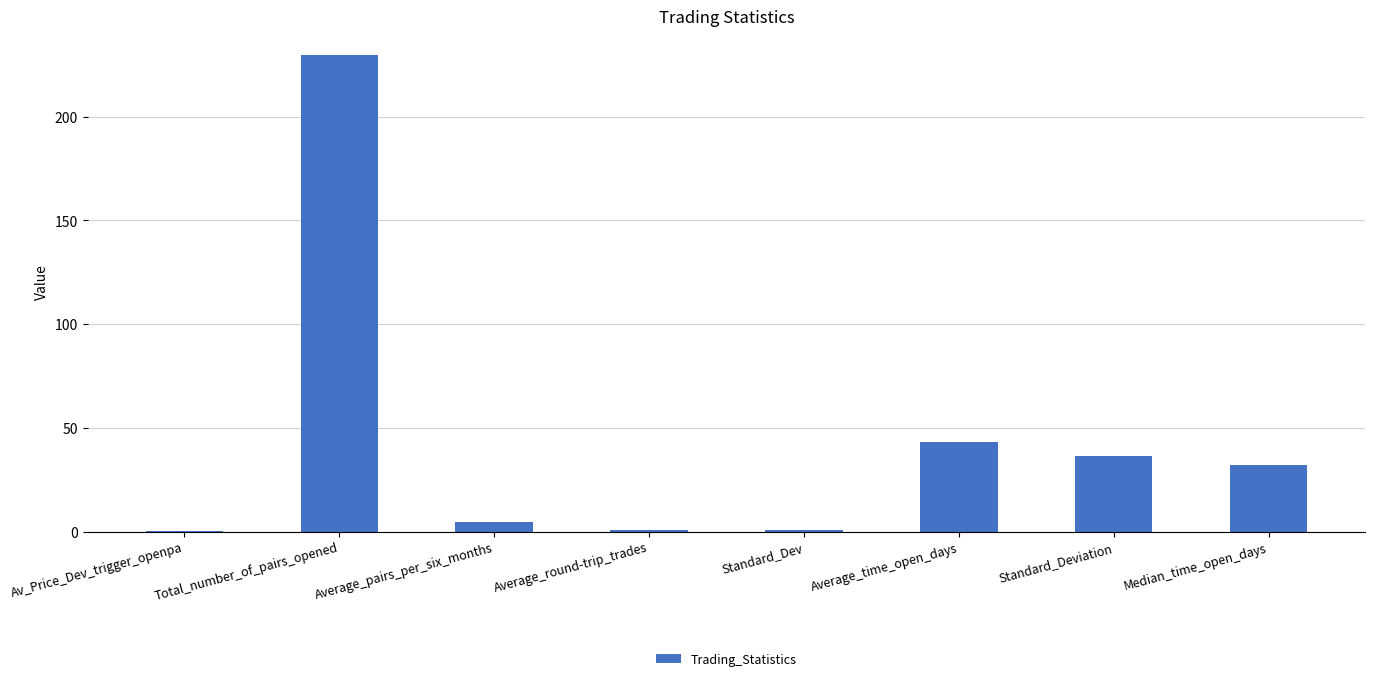

What is the greatest value displayed?

230.0